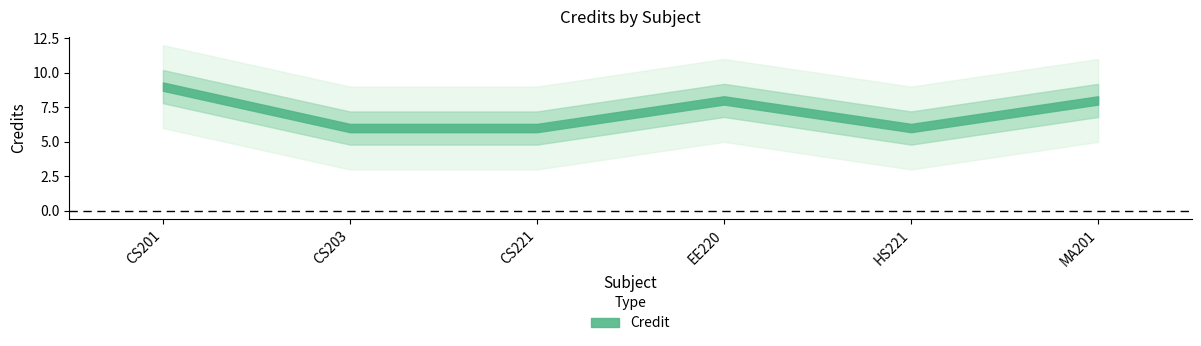

Which has a higher value, MA201 or HS221?

MA201